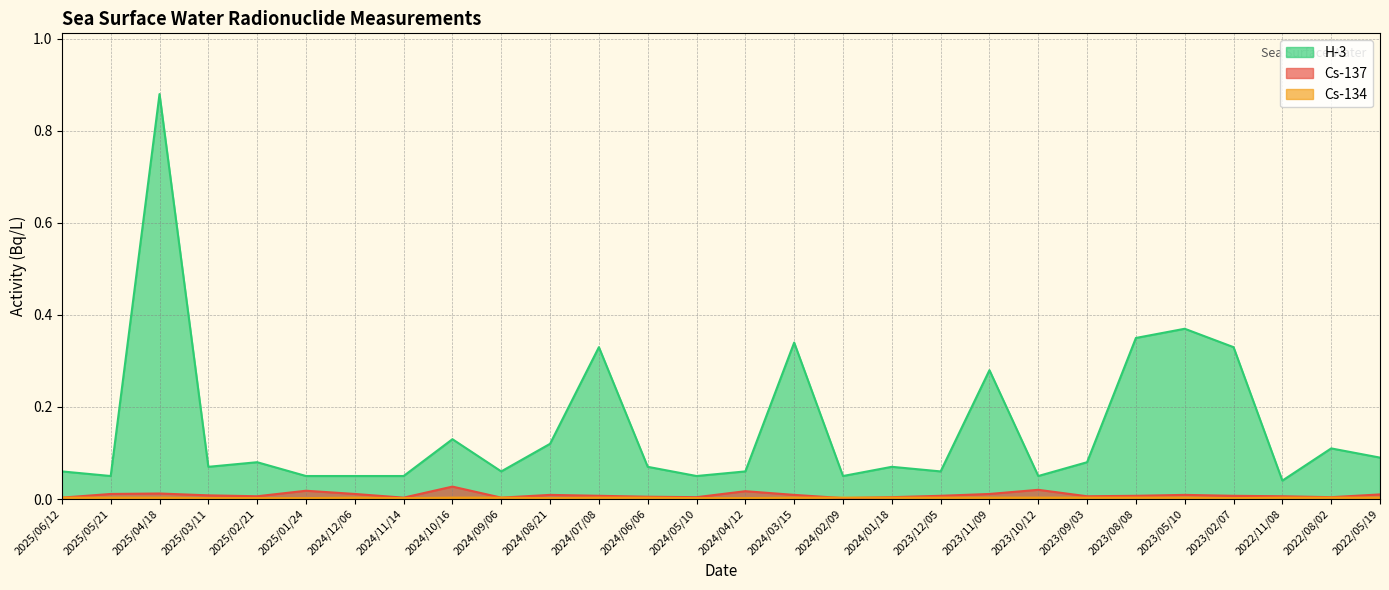

At which label is Cs-137 closest to 0?

2024/02/09